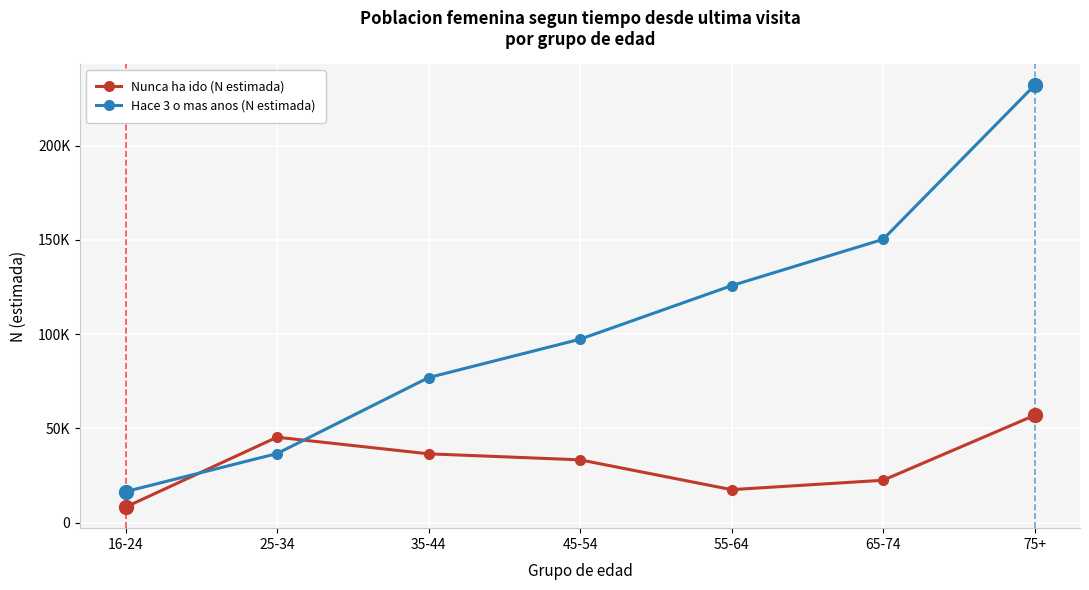

What are all the series names shown in the legend?

Nunca ha ido (N estimada), Hace 3 o mas anos (N estimada)